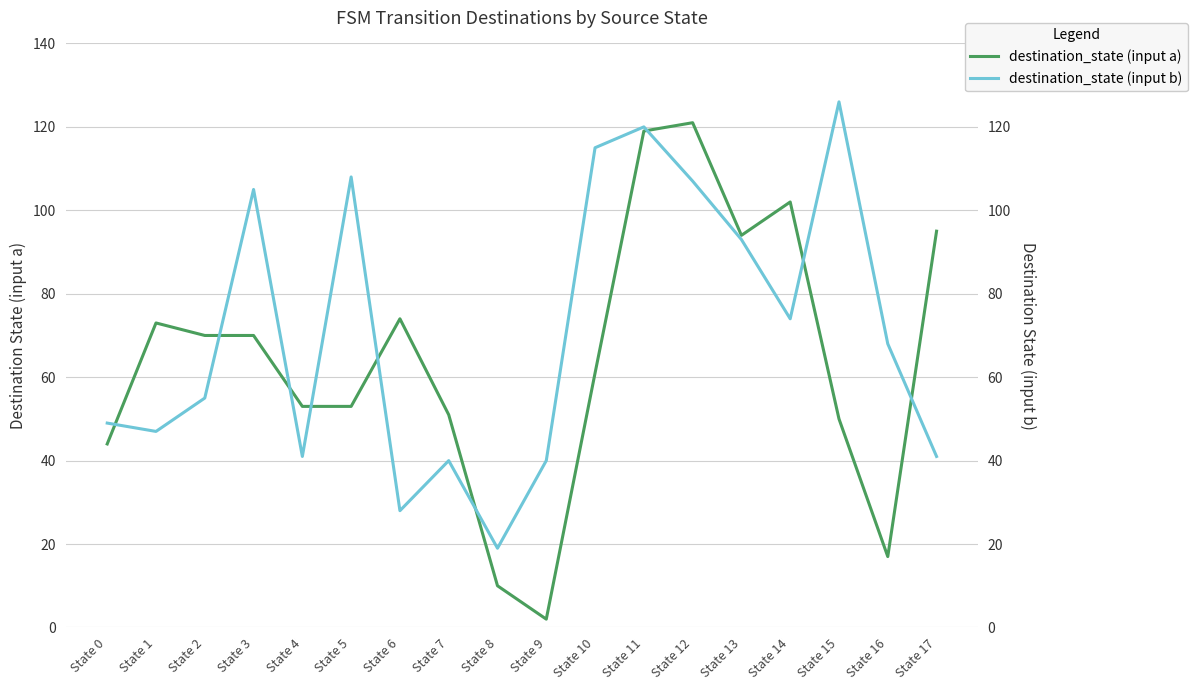

What are all the series names shown in the legend?

destination_state (input a), destination_state (input b)